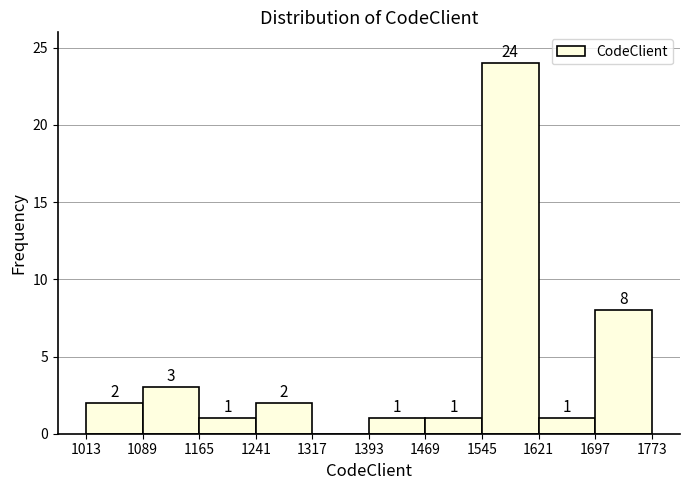

Which range on the x-axis has the tallest bar?

1545 to 1621